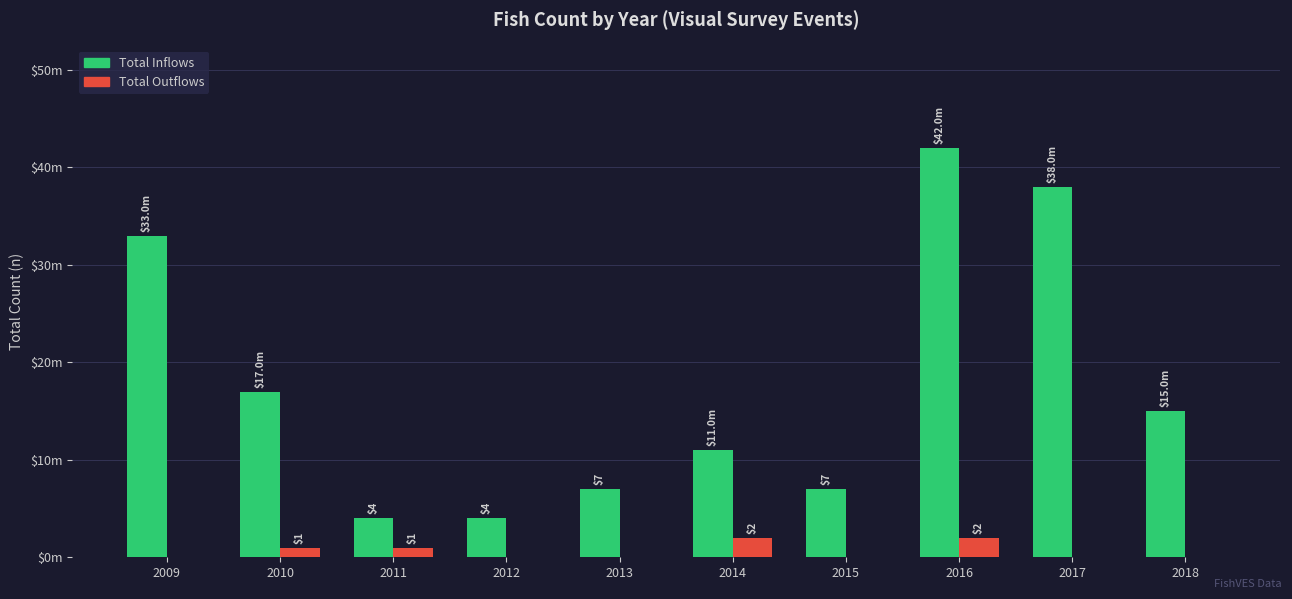

What are all the series names shown in the legend?

Total Inflows, Total Outflows